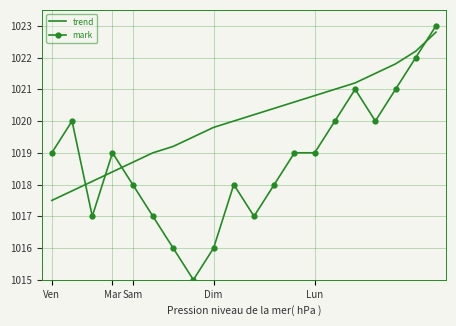

What is the lowest value of the mark series?

1015.0